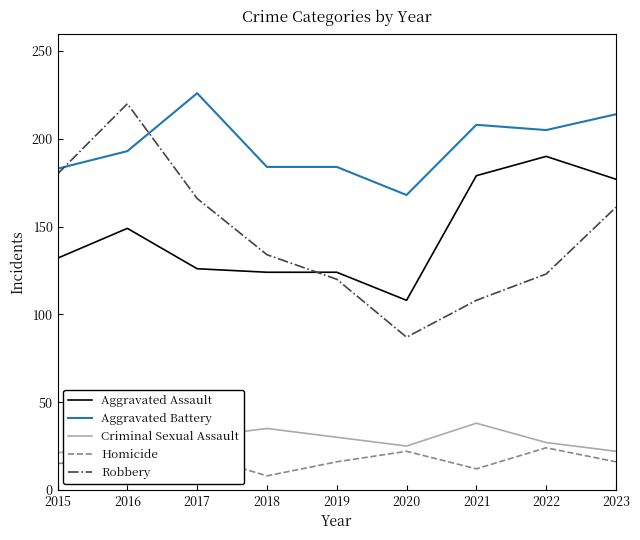

True or false: Robbery and Criminal Sexual Assault cross at least once.

False